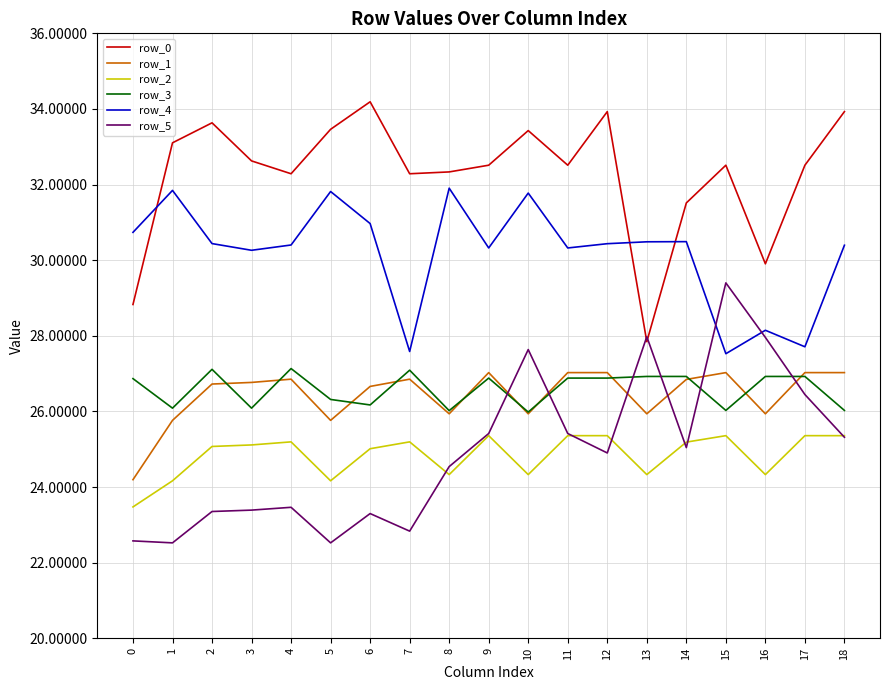

How many times do row_4 and row_0 cross each other?

3